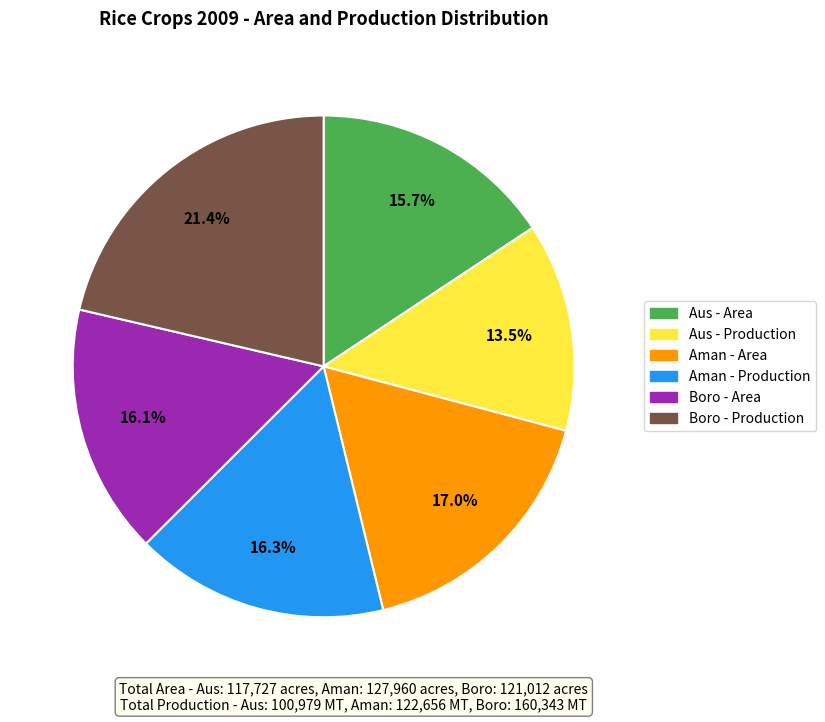

Combined, what portion of the pie is Boro - Area and Boro - Production?

37.5%